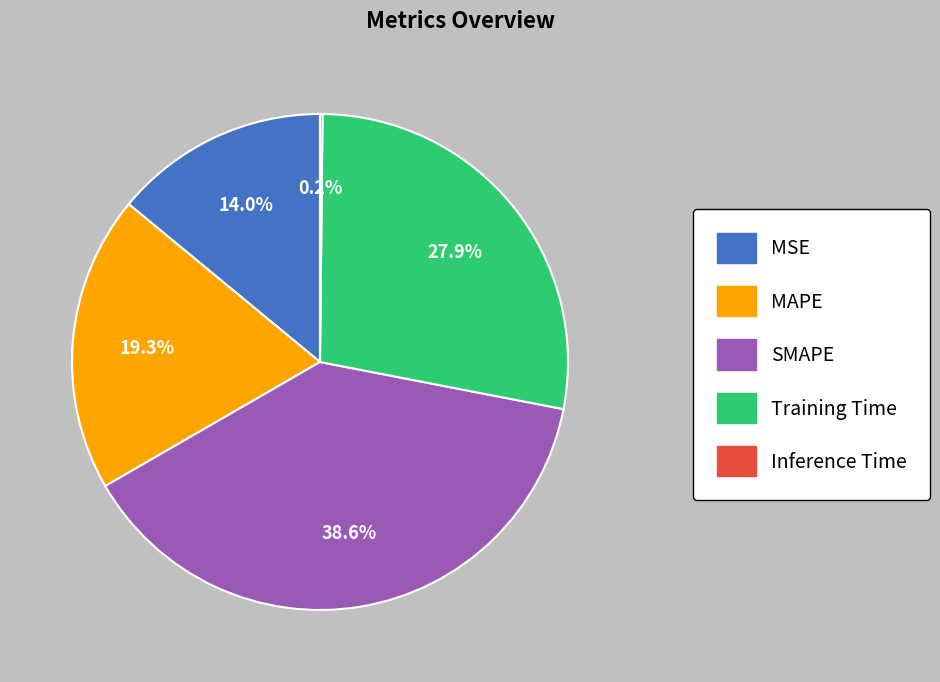

Does Training Time represent more than half of the total?

No